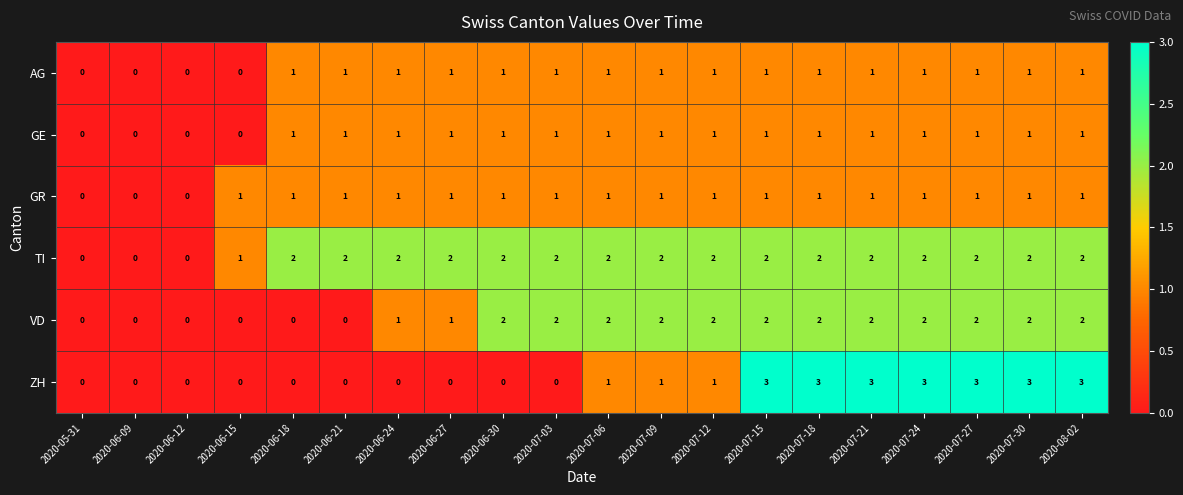

The GE series shows 1 at 2020-07-27. True or false?

True